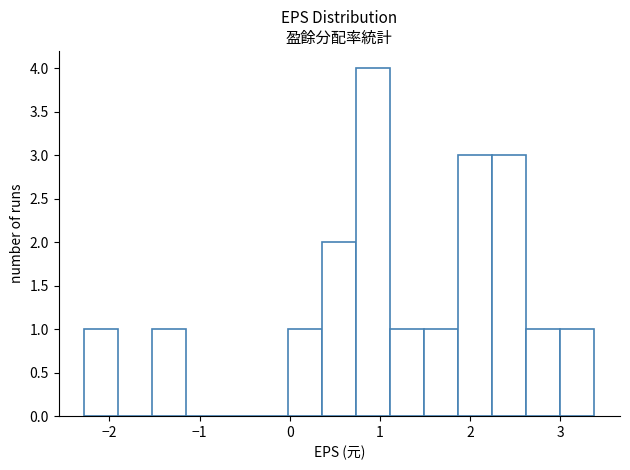

Read against the x-axis, roughly where is the centre of the tallest bar?

0.9